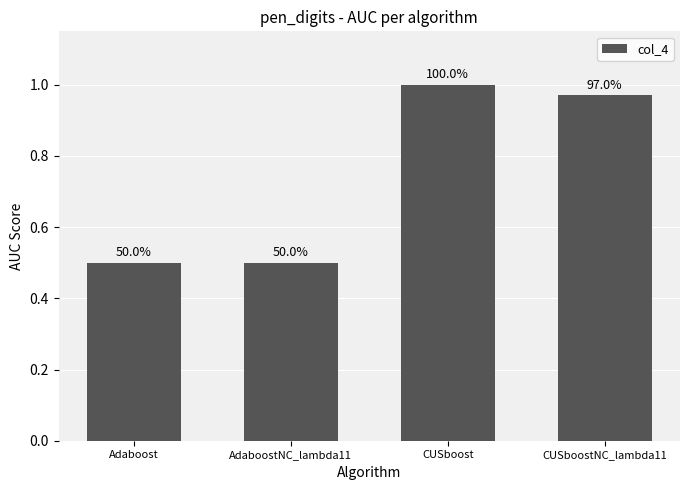

Does the chart contain stacked bars?

No